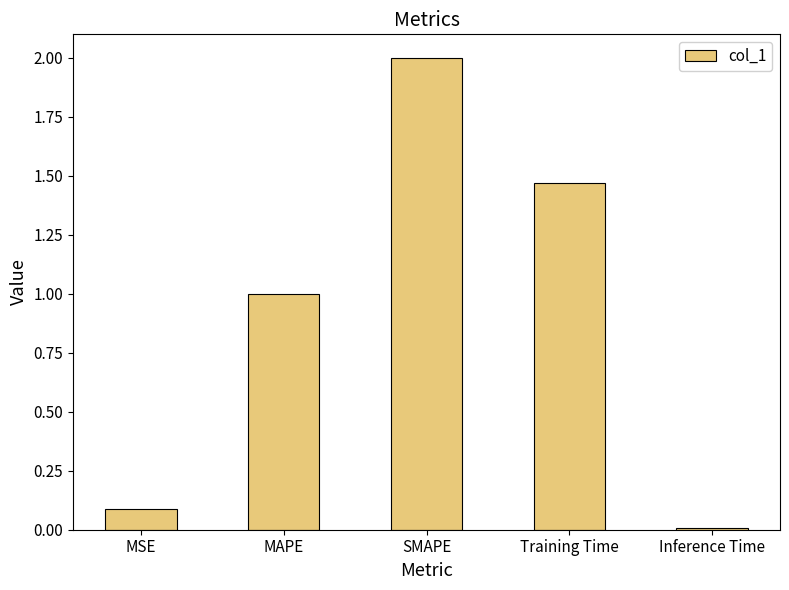

Where does the data first go above 1?

MAPE